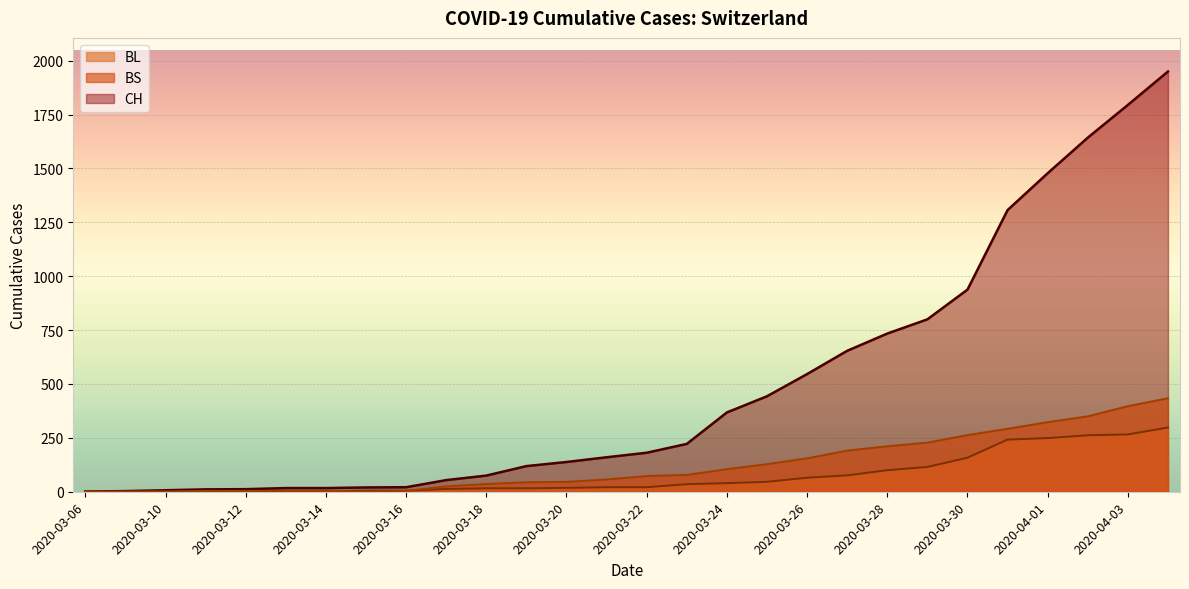

How many values in the BL series exceed 21?

13